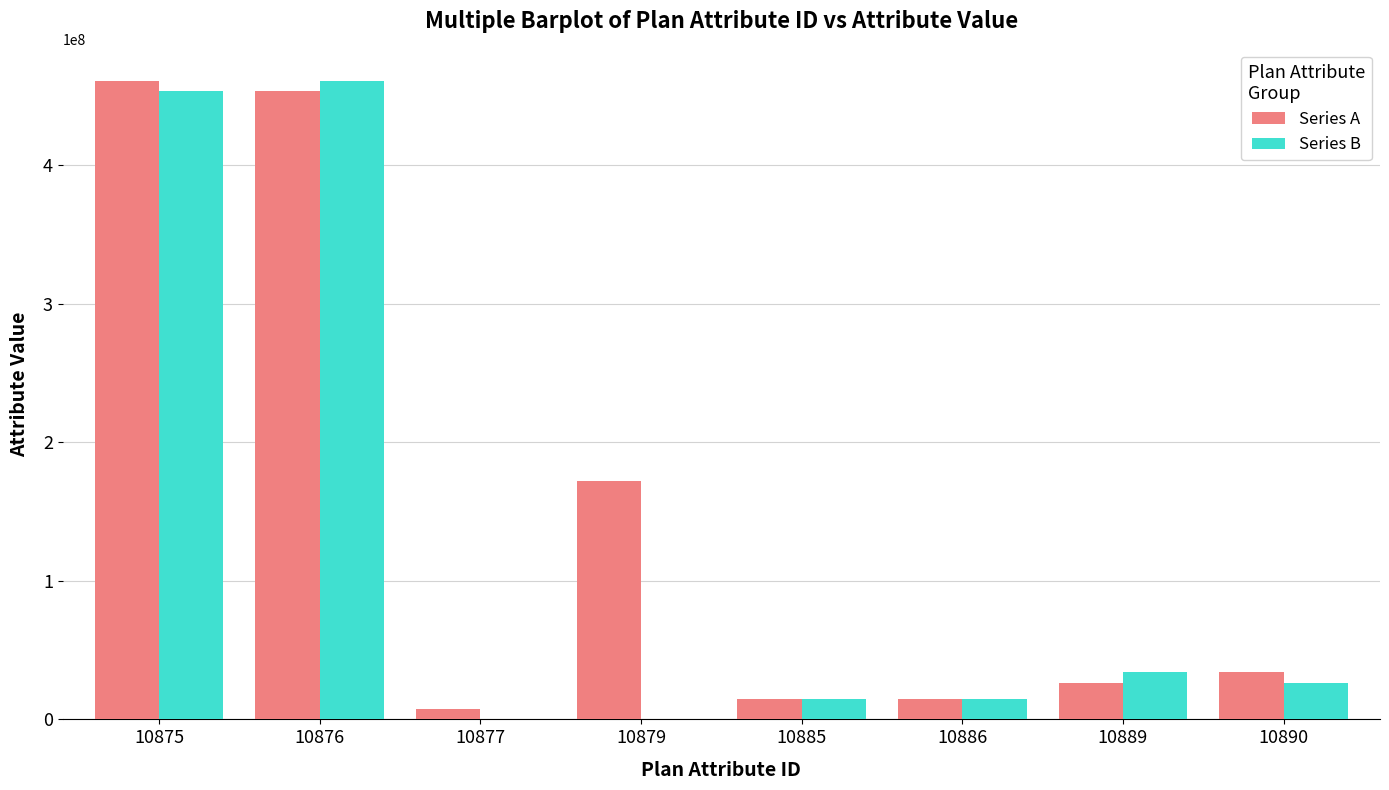

Is it true that Series B equals 145616804 at 10877?

False